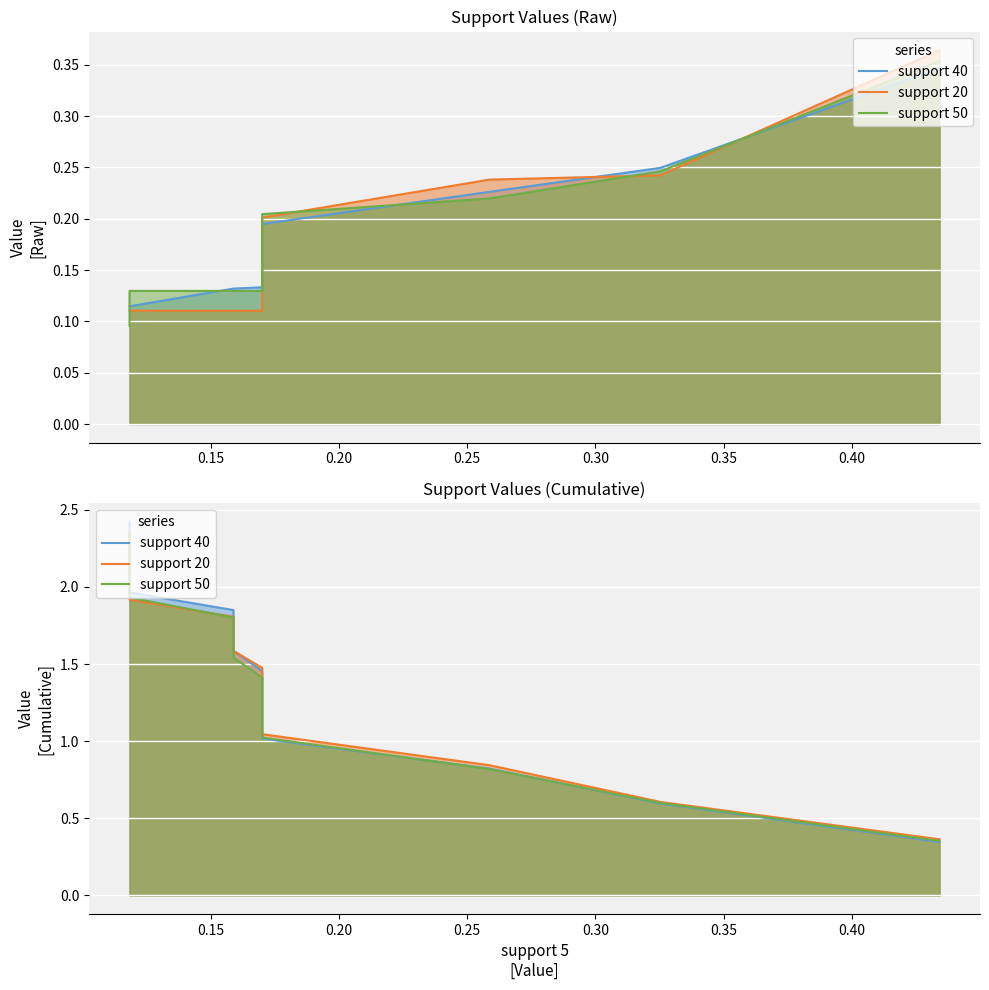

What is the label of the 3rd point from the left?

0.20